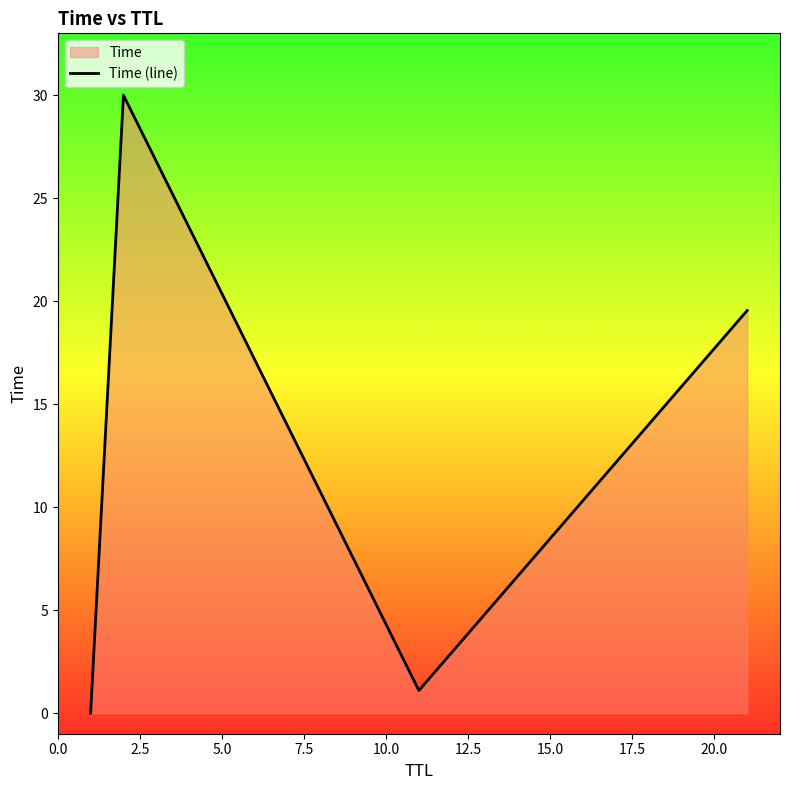

How many lines are shown in the chart?

1